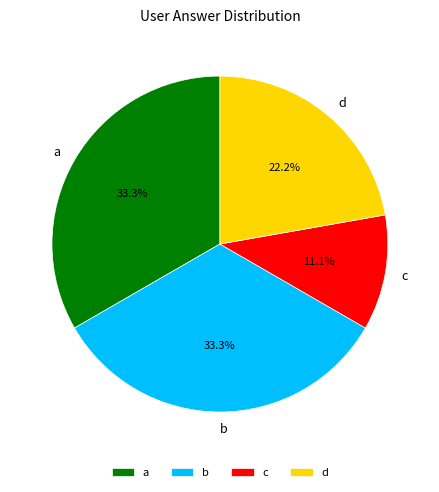

The b slice represents 41% of the pie. True or false?

False